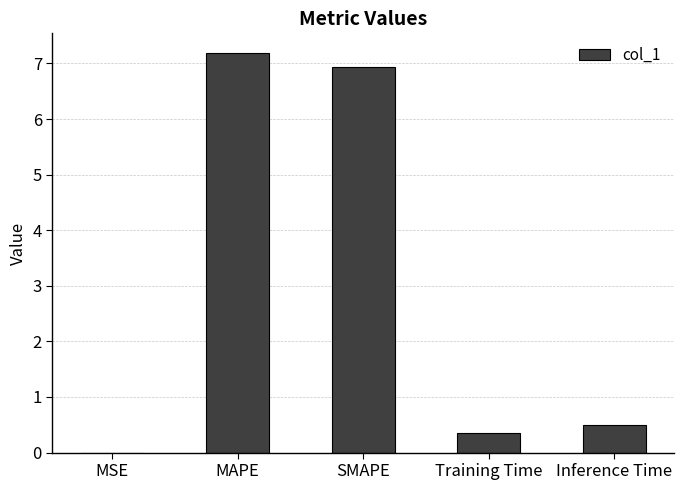

Where is the data nearest to the value 3?

Inference Time